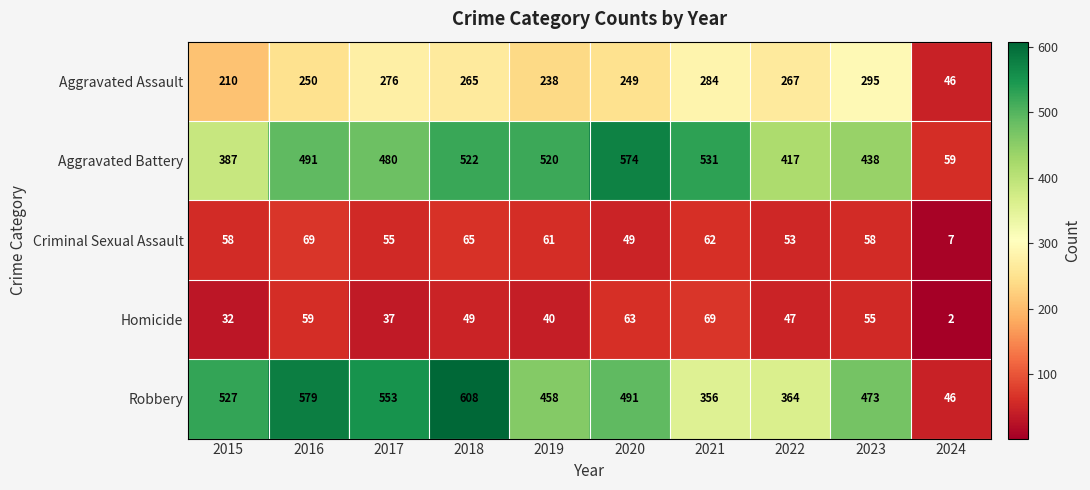

What value does the Aggravated Battery series have at 2021, to the nearest 10?

530